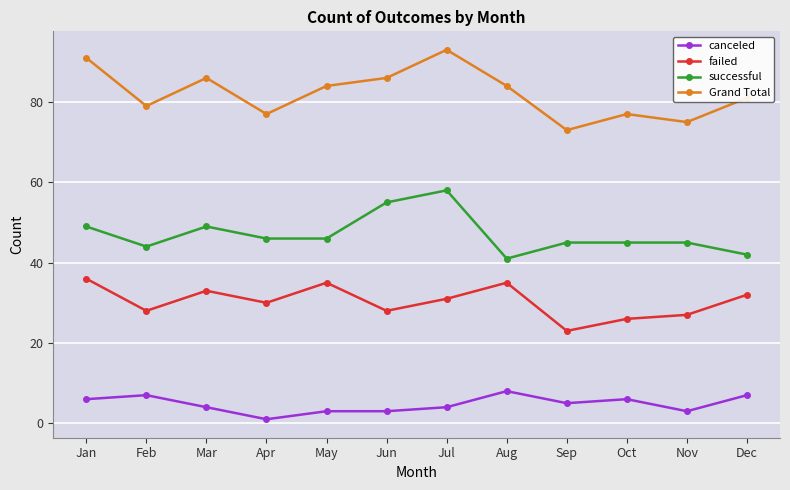

At which label does canceled reach its minimum?

Apr